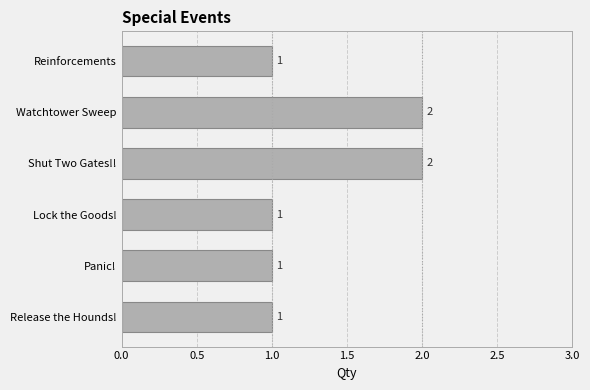

What is the sum of all values?

8